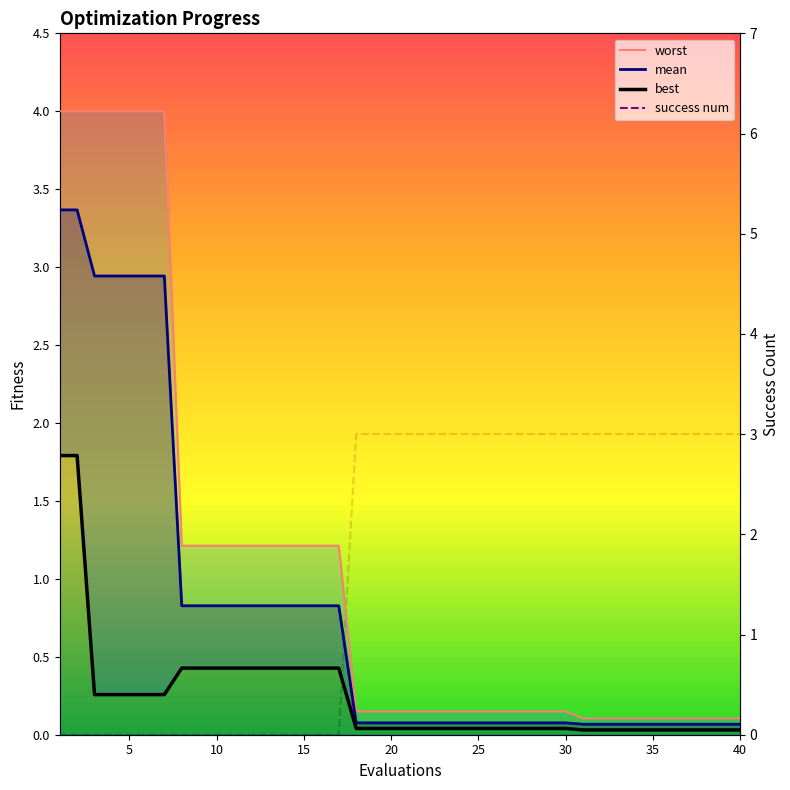

True or false: mean has a value of 0.0 at 27.

False